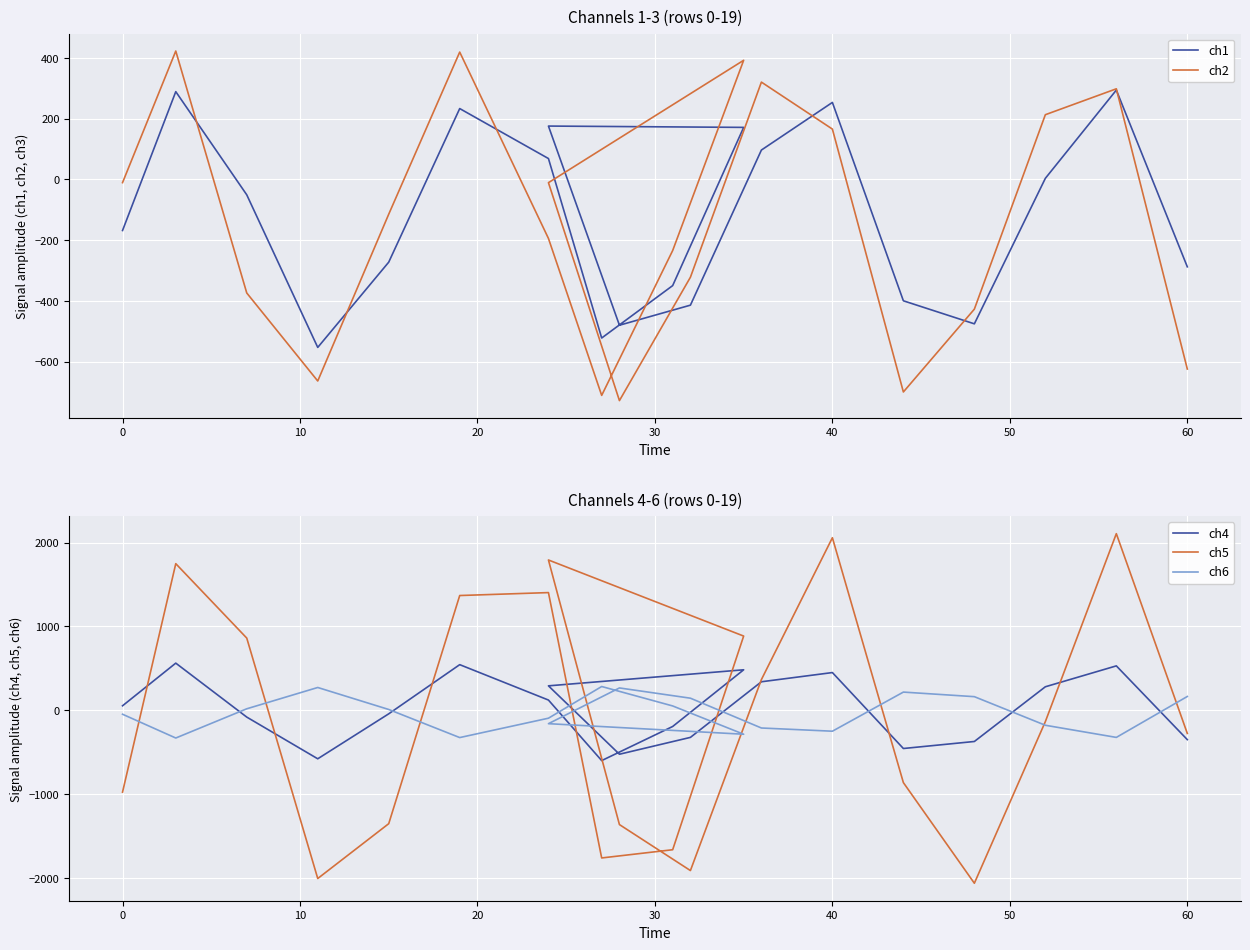

After their last crossing, which series has the higher values: ch6 or ch4?

ch6